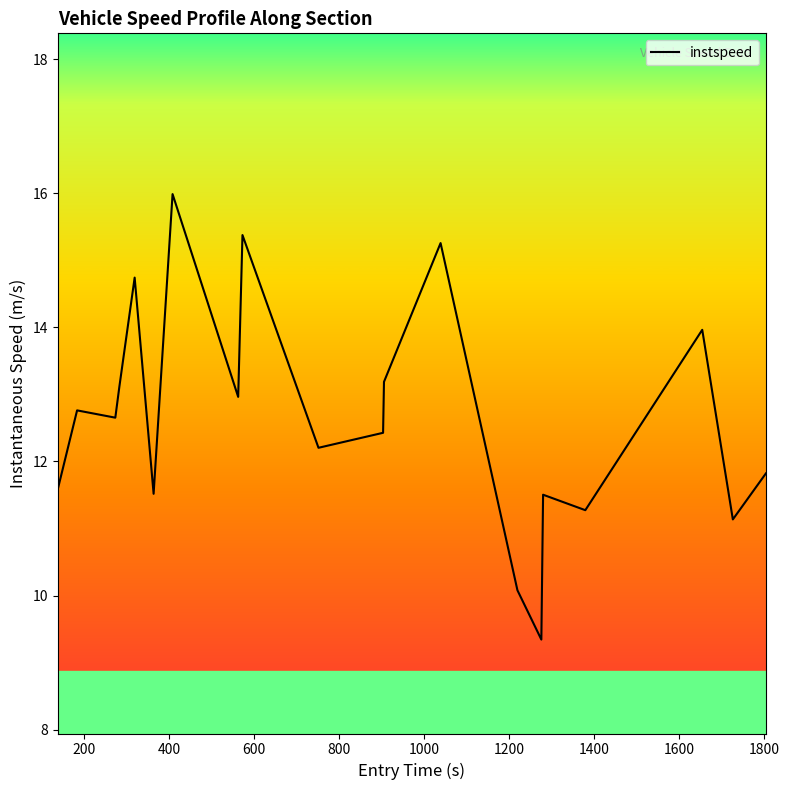

True or false: there are more than 0 points higher than both neighbors.

True